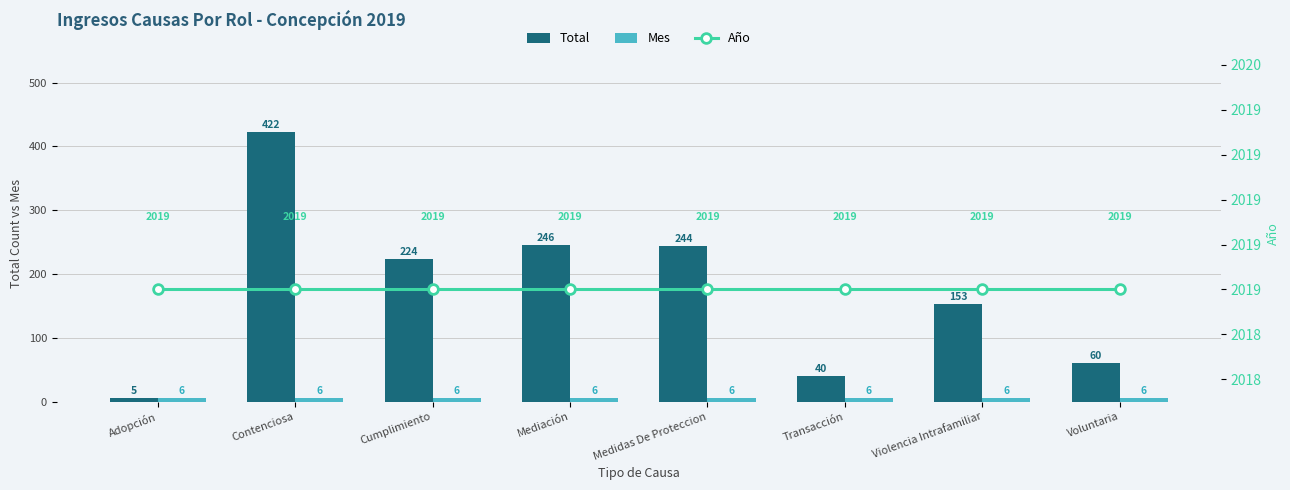

Count the number of data series in this chart.

3